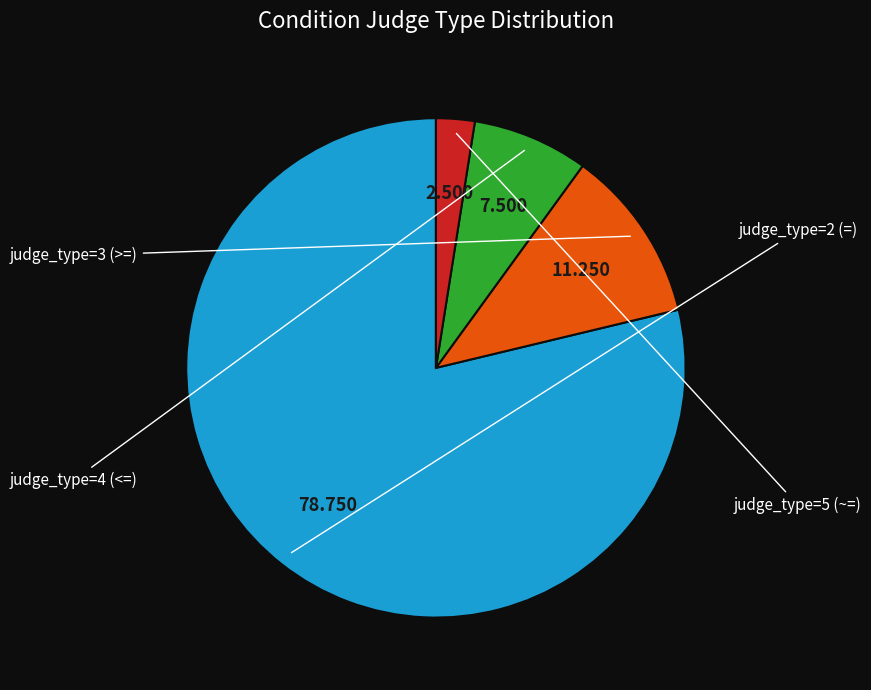

Does any single category account for the majority?

Yes